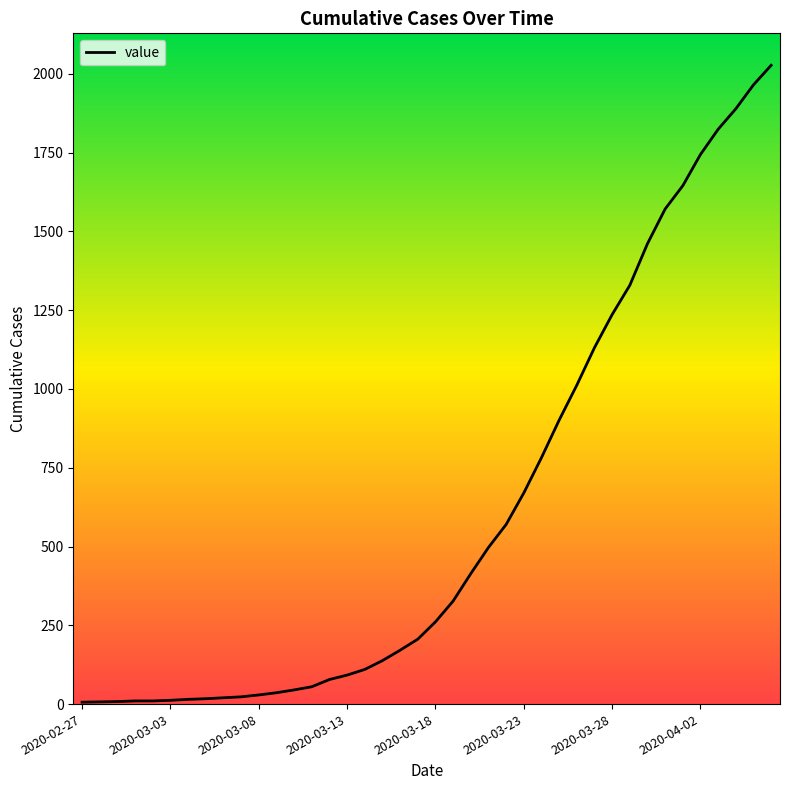

What is the difference between the maximum and minimum values?

2021